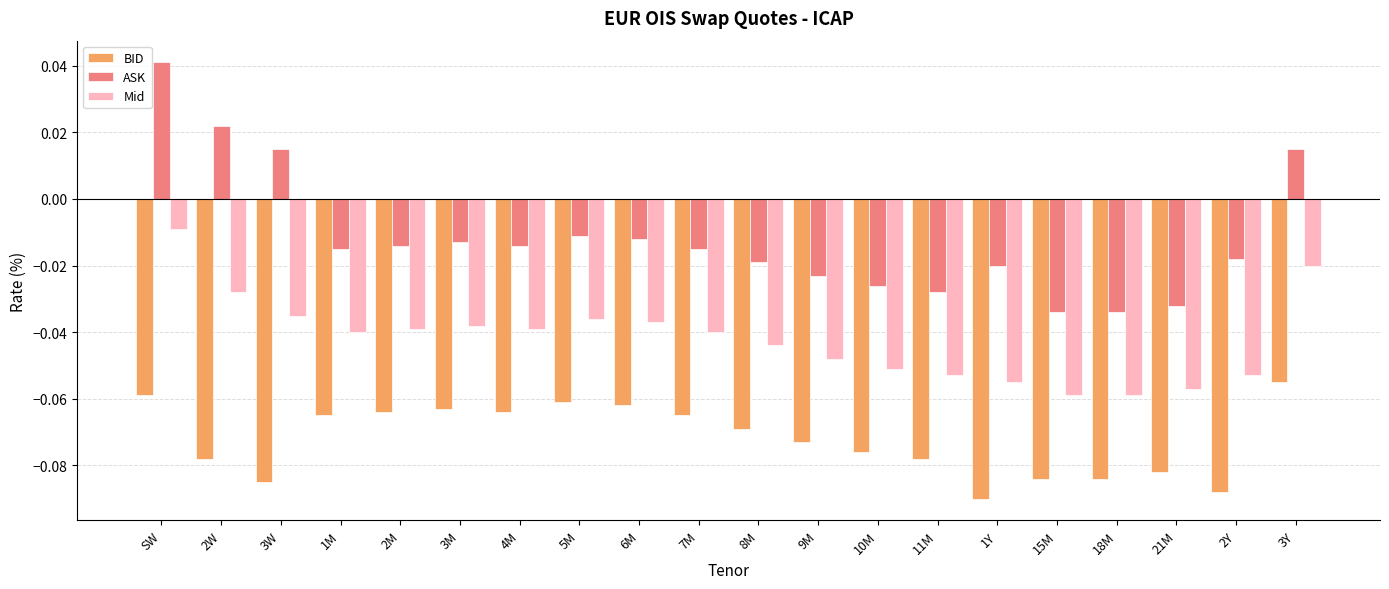

What is the sum of all Mid values?

-0.8